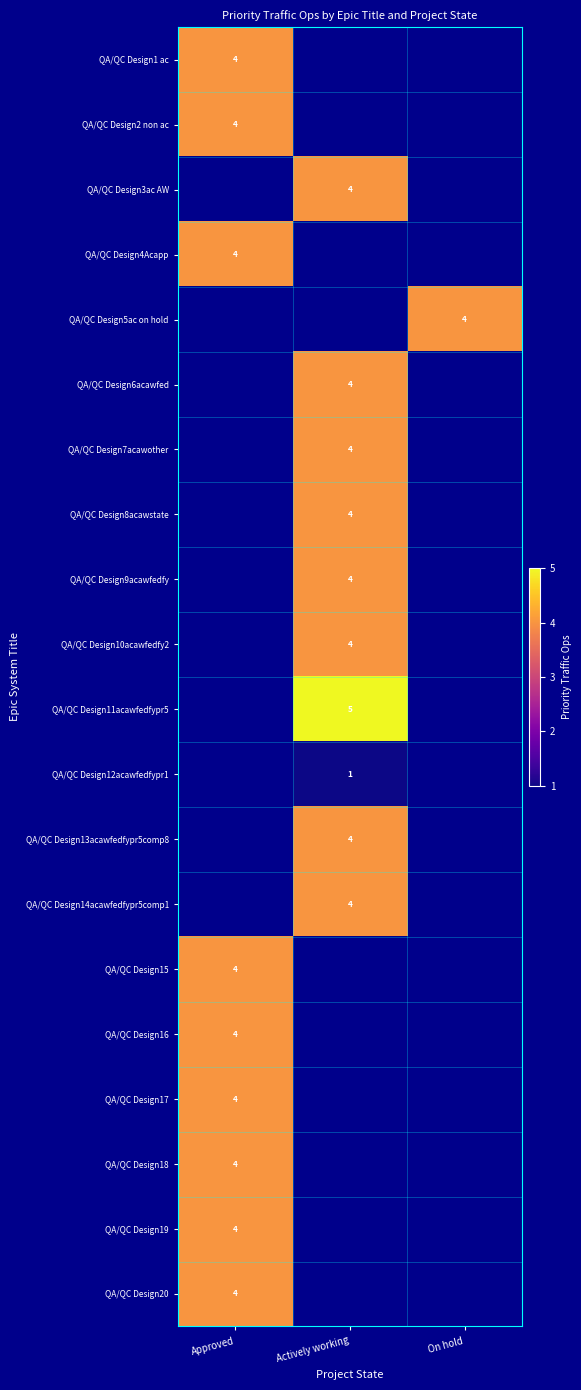

How many distinct data groups are displayed?

20